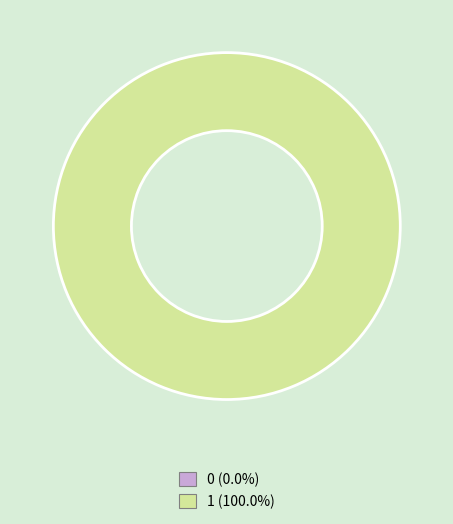

Count the number of slices in the pie.

2